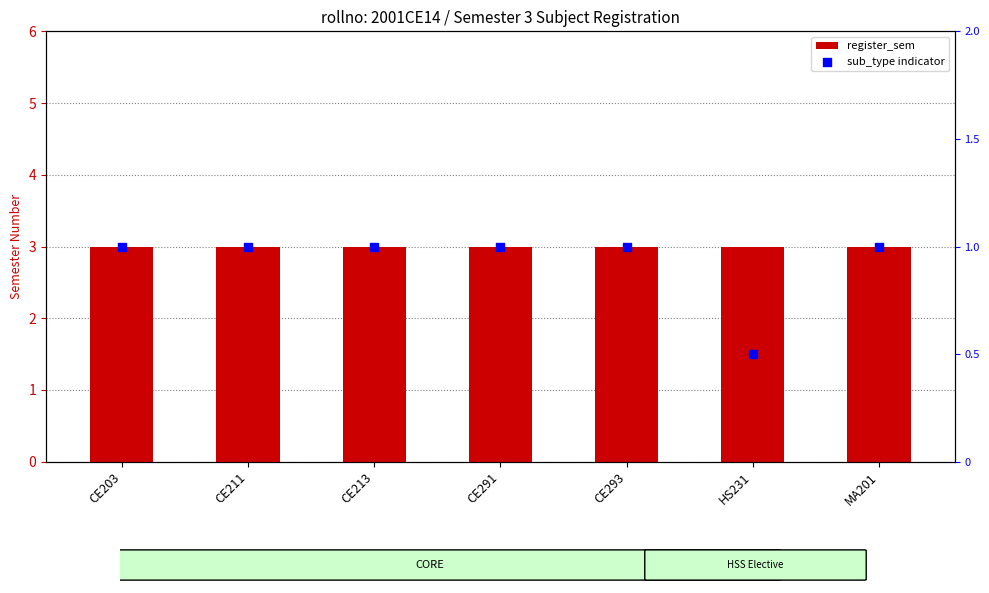

Which series has the widest spread of Y values?

sub_type indicator